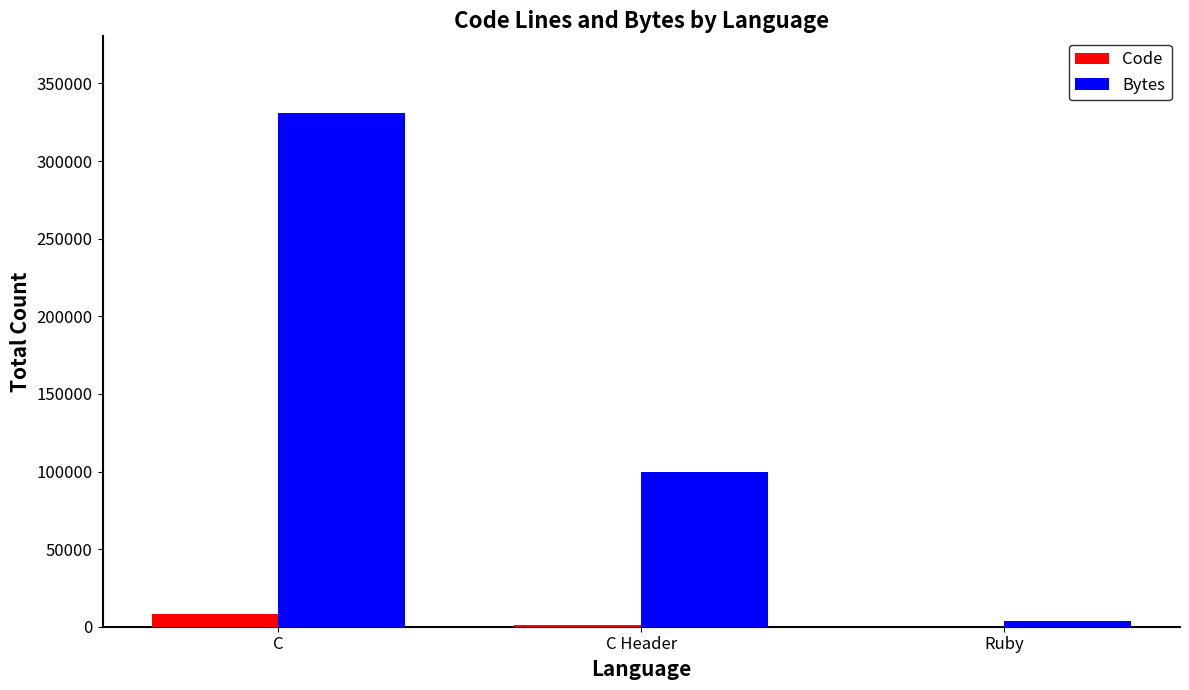

Which series has the largest total across all categories?

Bytes